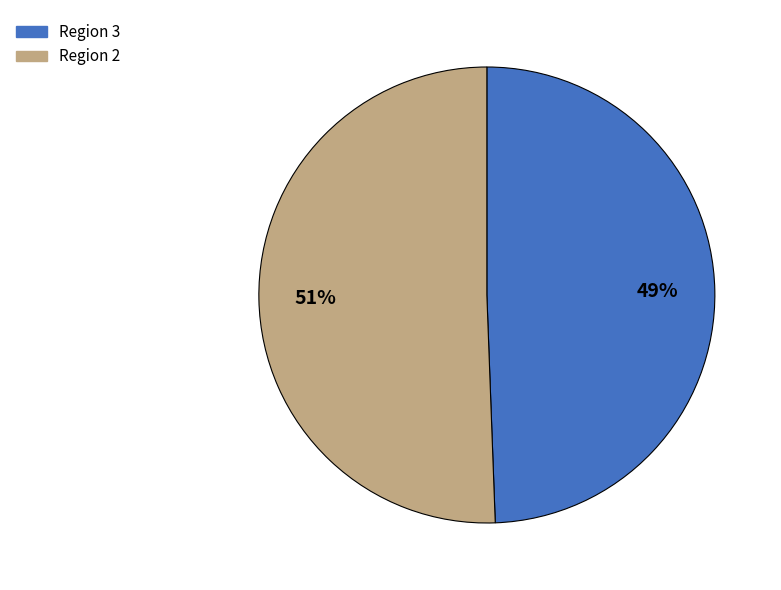

Is there any slice that represents more than half of the pie?

Yes